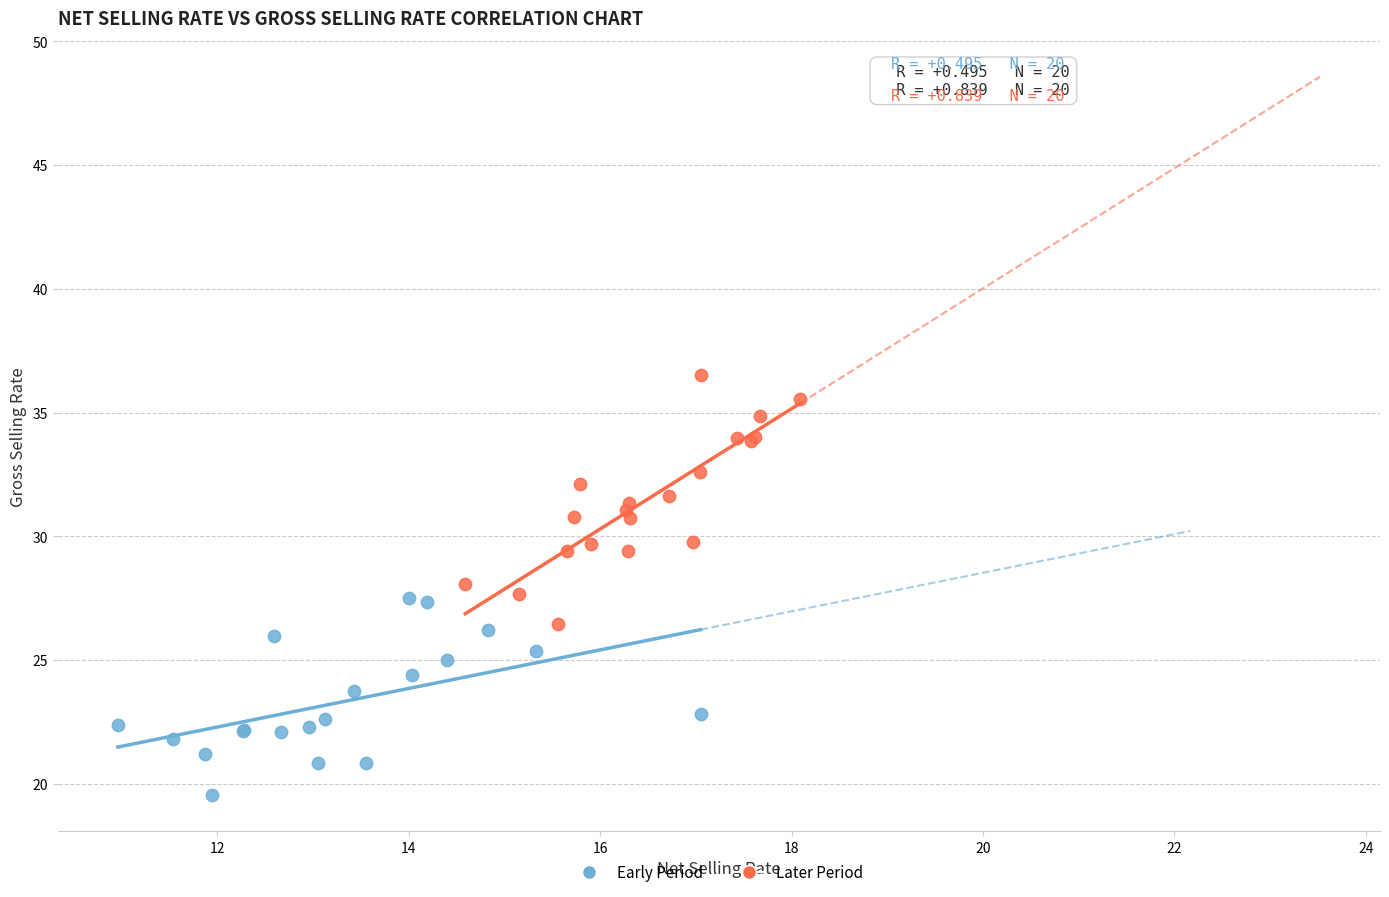

Which series contains the lowest Y value?

Early Period